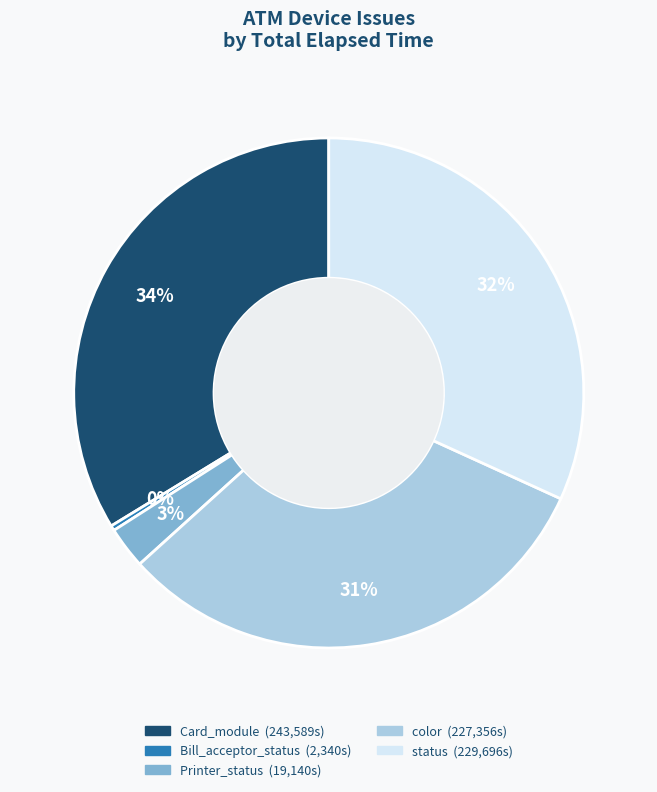

To the nearest percent, what is the average slice percentage?

20%